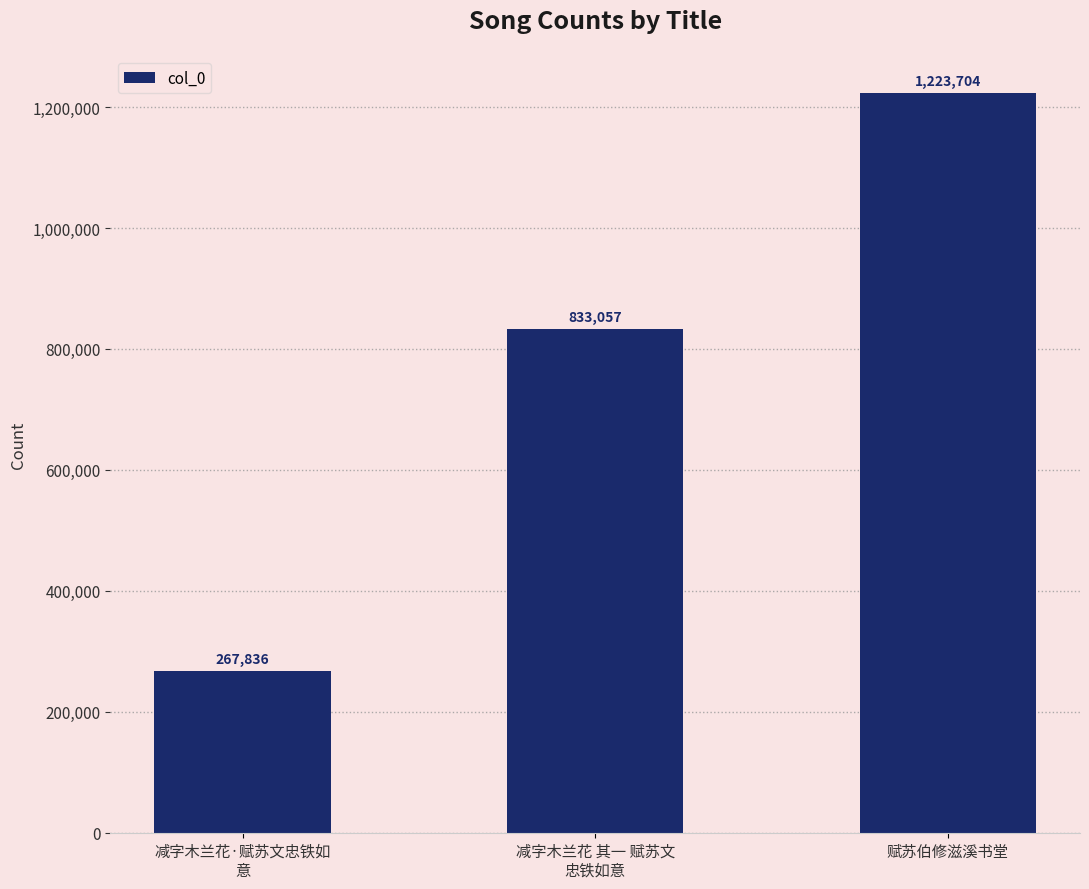

What is the difference between the maximum and minimum values?

955868